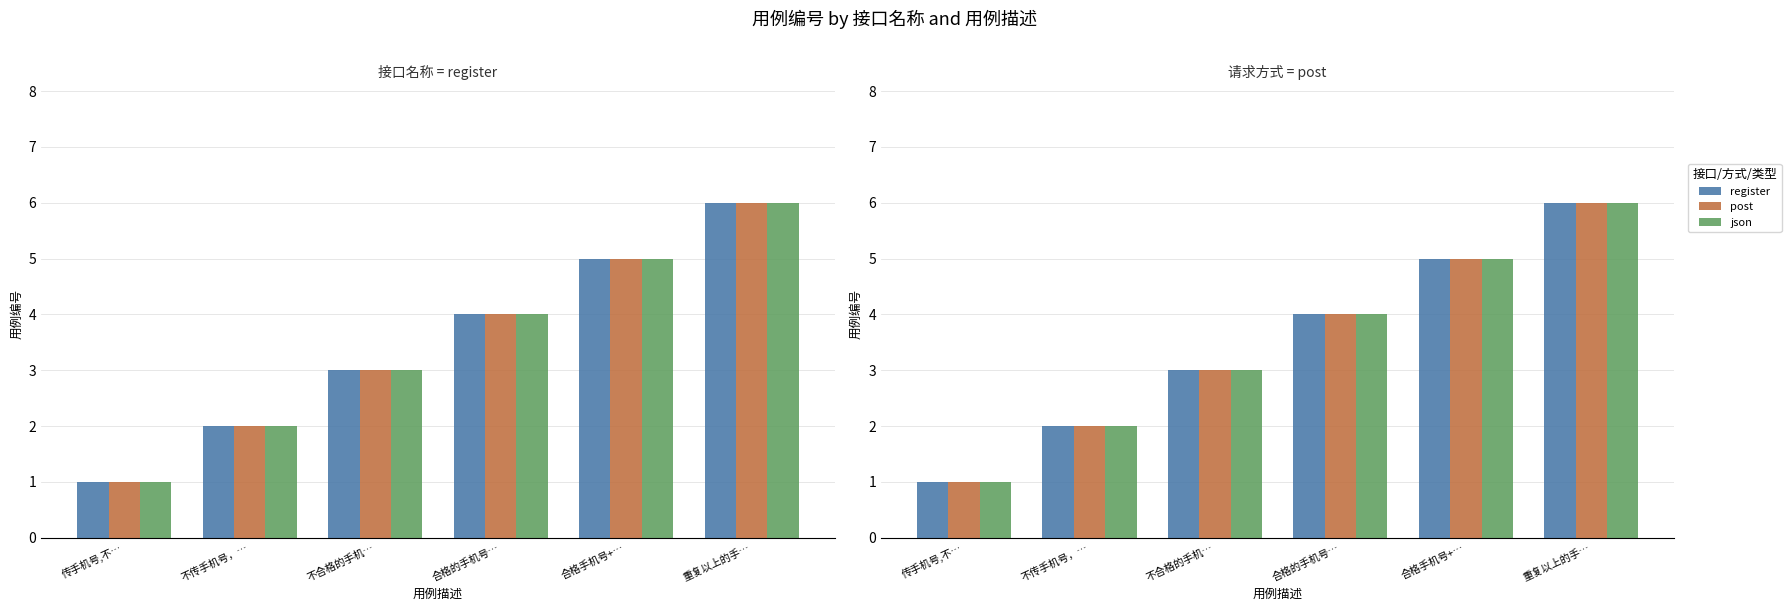

Reading left to right, list all the values displayed in this chart.

register: 1	2	3	4	5	6
post: 1	2	3	4	5	6
json: 1	2	3	4	5	6